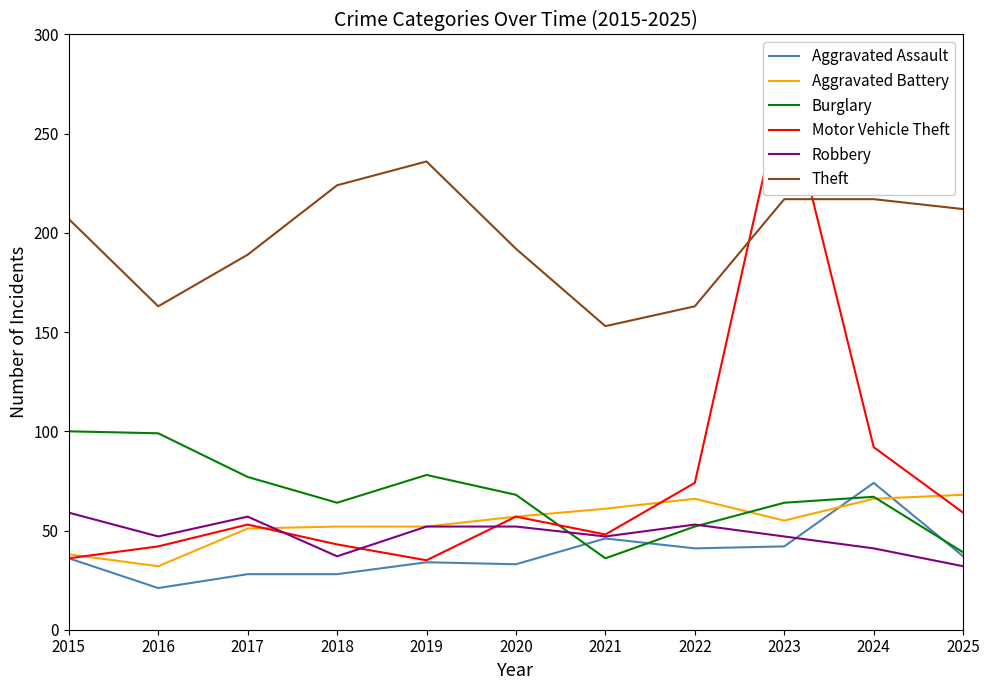

List the series in order of their peak value, lowest first.

Robbery, Aggravated Battery, Aggravated Assault, Burglary, Theft, Motor Vehicle Theft